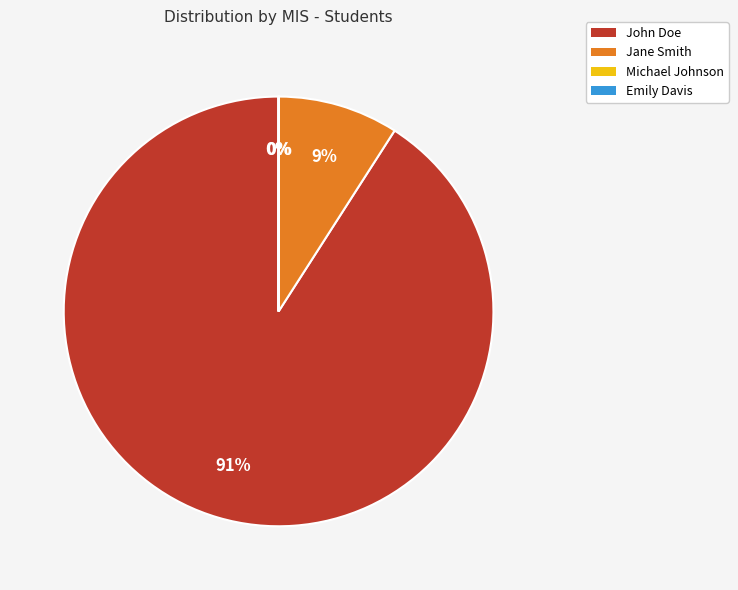

To the nearest percent, what portion does Jane Smith represent?

9%